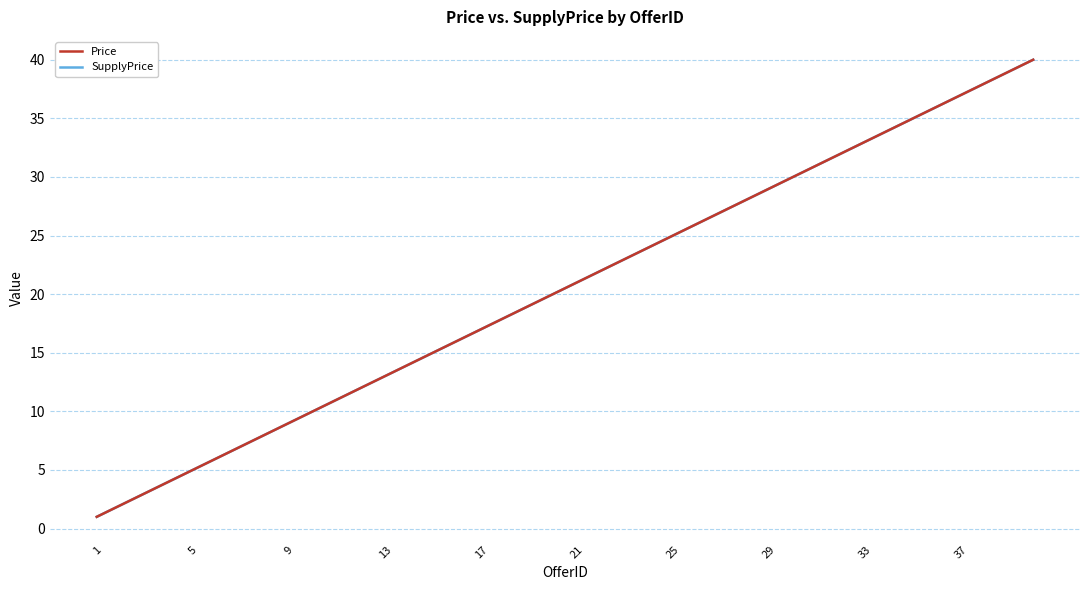

Does the chart have visible grid lines?

Yes